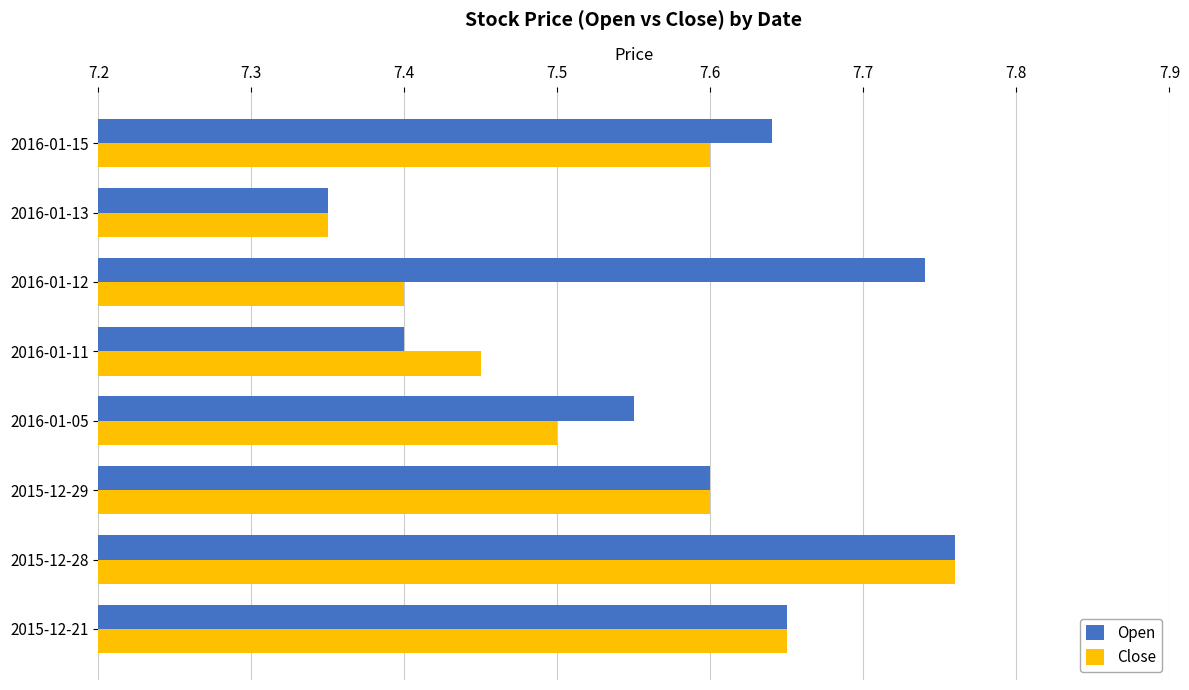

What is the difference between the maximum and minimum values in the Close series?

0.4